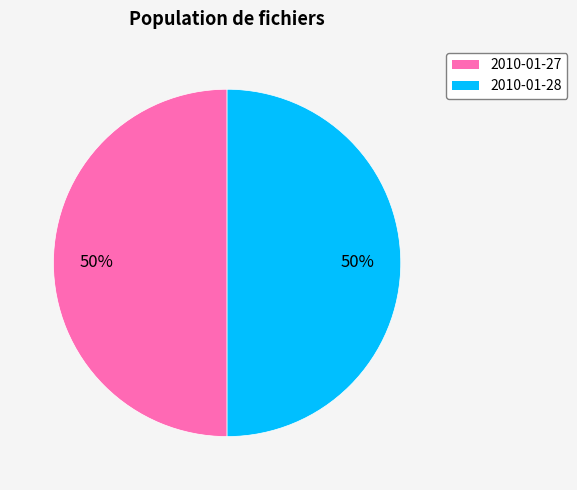

To the nearest percent, what is the average slice percentage?

50%